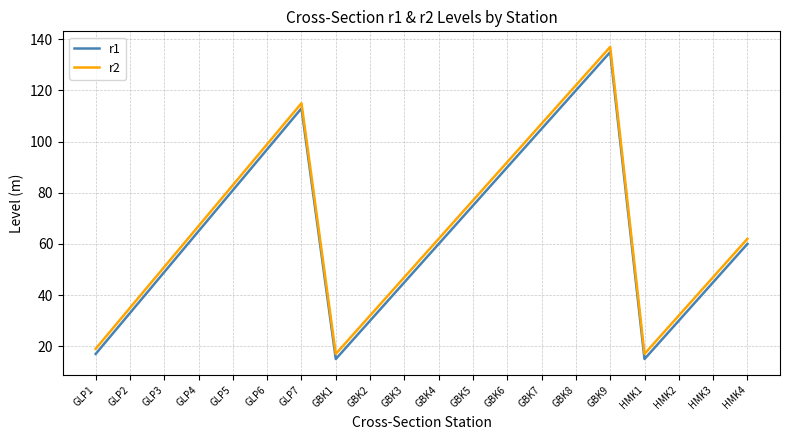

Which category has the highest value in the r2 series?

GBK9